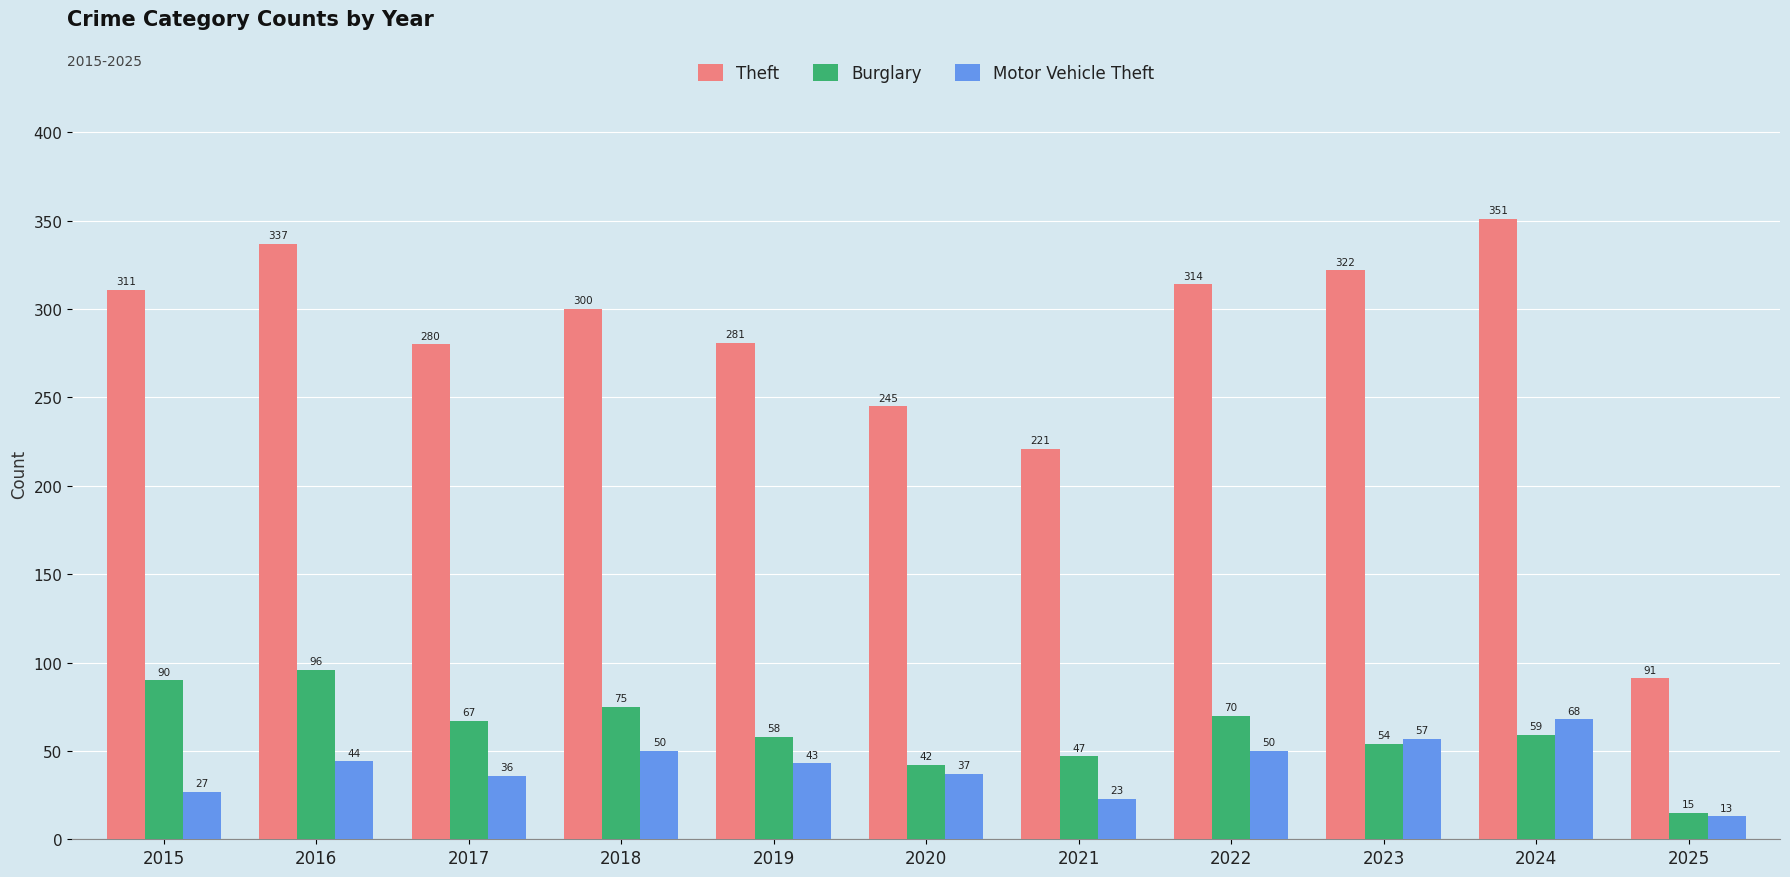

Reading left to right, what are all the values shown in this chart?

Theft: 311	337	280	300	281	245	221	314	322	351	91
Burglary: 90	96	67	75	58	42	47	70	54	59	15
Motor Vehicle Theft: 27	44	36	50	43	37	23	50	57	68	13